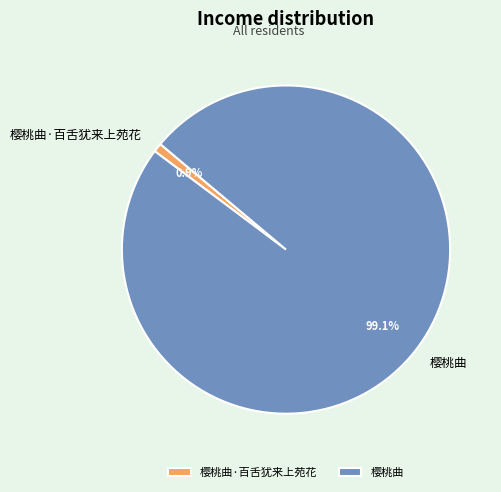

To the nearest percent, what is the average slice percentage?

50%